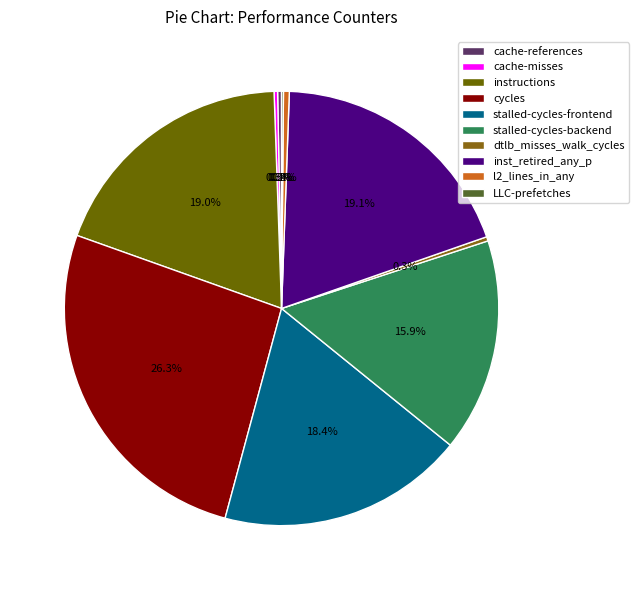

What is the change in value from cache-references to stalled-cycles-frontend?

+38532707624